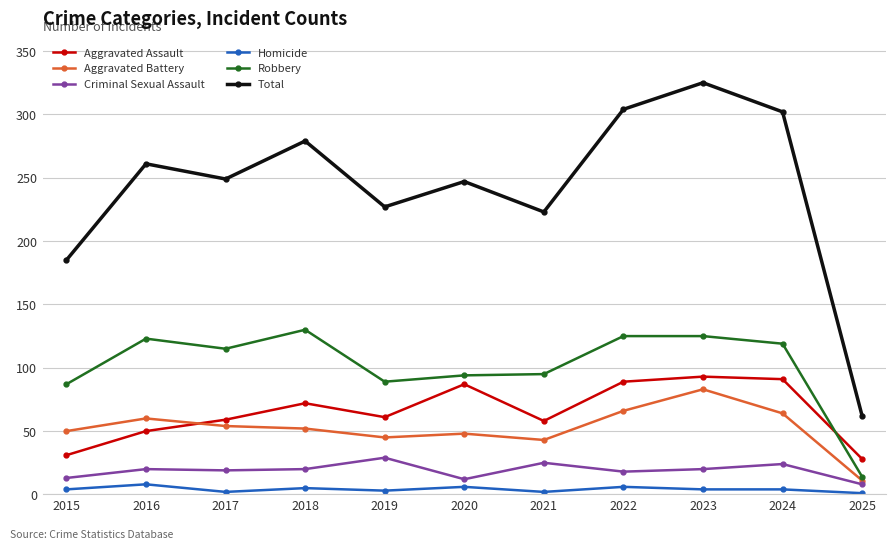

The value of Aggravated Battery at 2022 is 66. True or false?

True